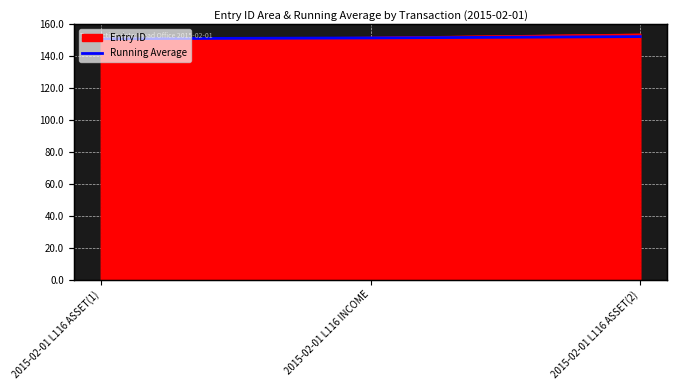

Rank the categories by value from highest to lowest.

2015-02-01 L116 ASSET(2), 2015-02-01 L116 INCOME, 2015-02-01 L116 ASSET(1)